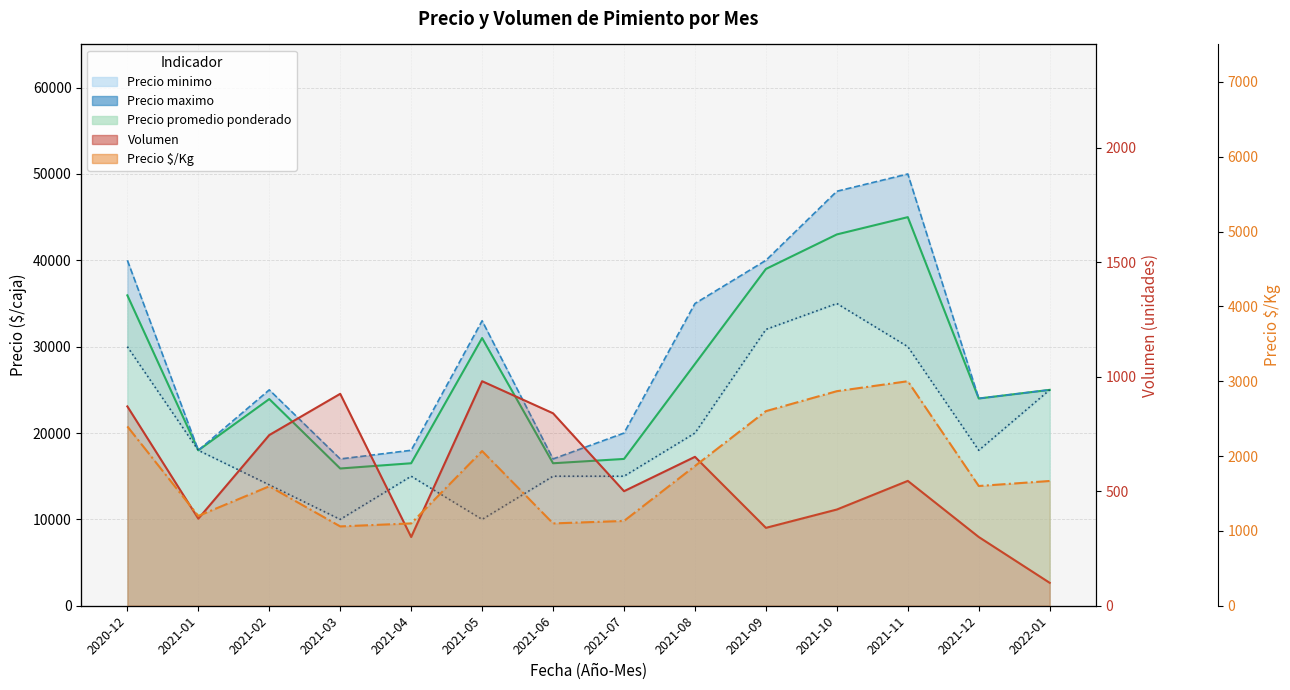

Is it true that Precio $/Kg equals 1133 at 2021-07?

True